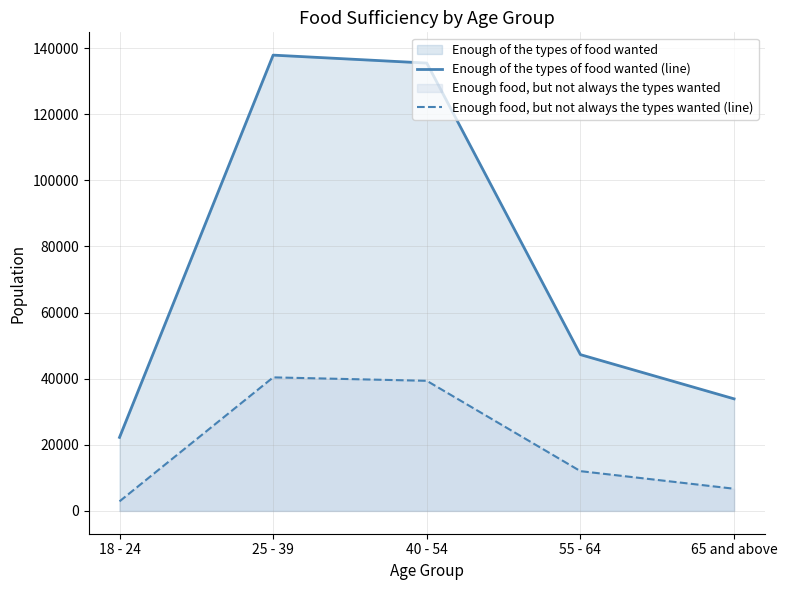

List the series in order of their overall mean, highest first.

Enough of the types of food wanted (line), Enough food, but not always the types wanted (line)